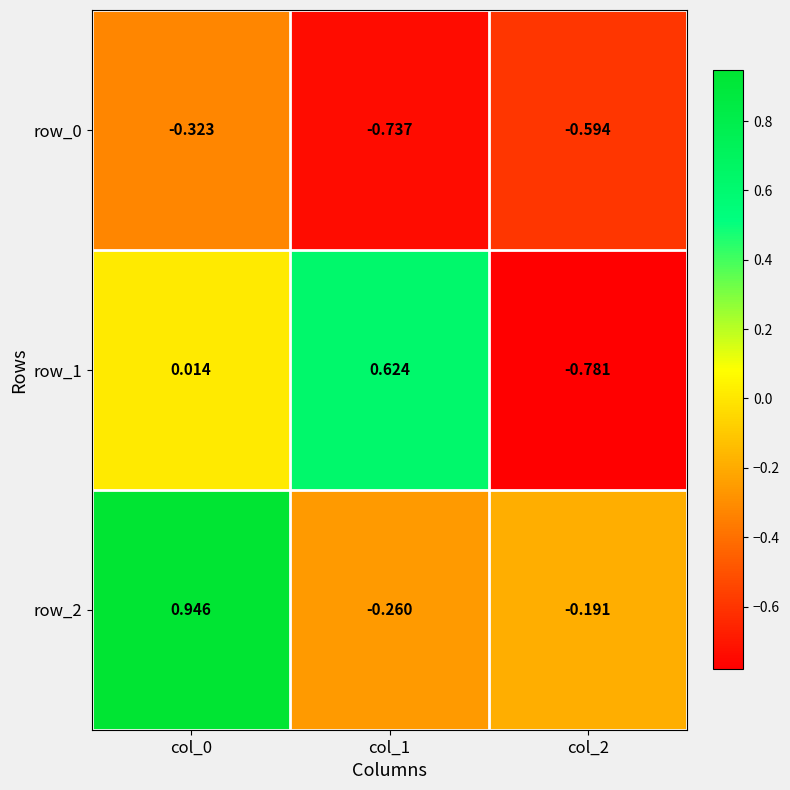

Which series has the widest spread of values?

row_1